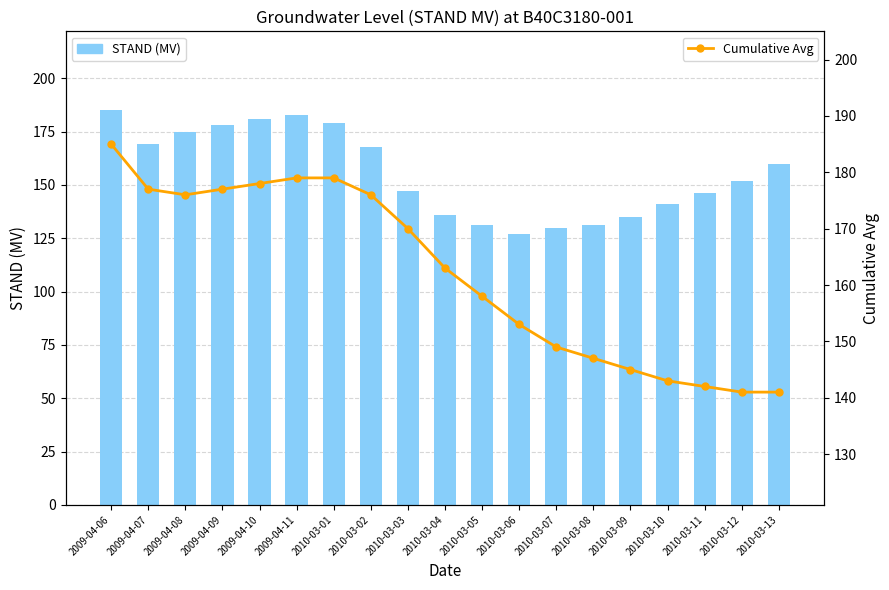

What is the label of the 15th bar from the left?

2010-03-09